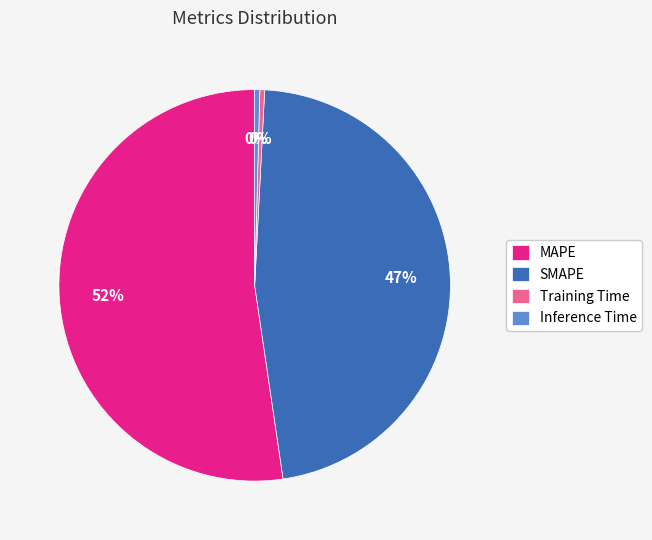

Is it true that Inference Time is 9% of the pie?

False